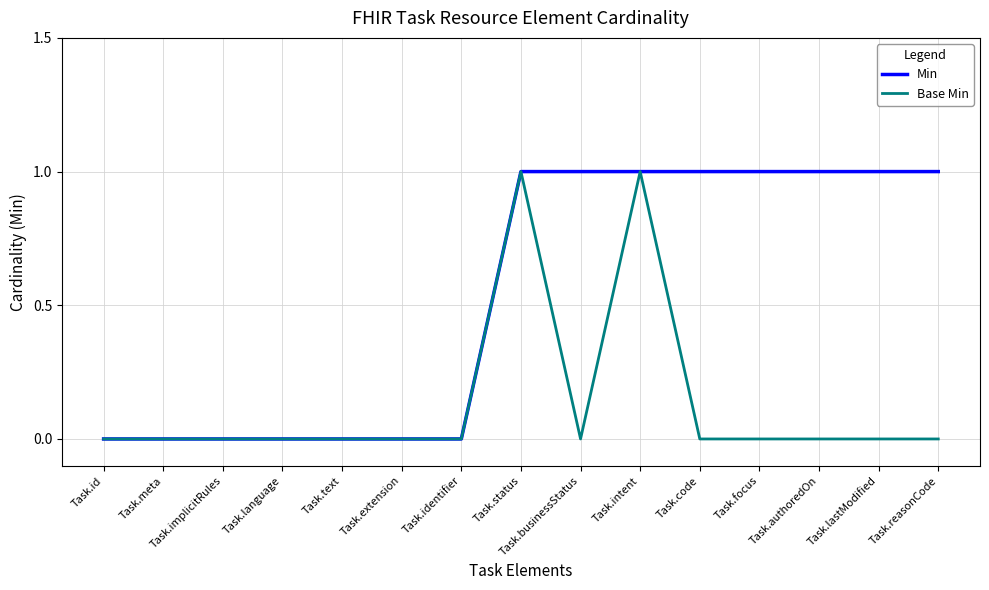

Rank the series by their average value, from highest to lowest.

Min, Base Min